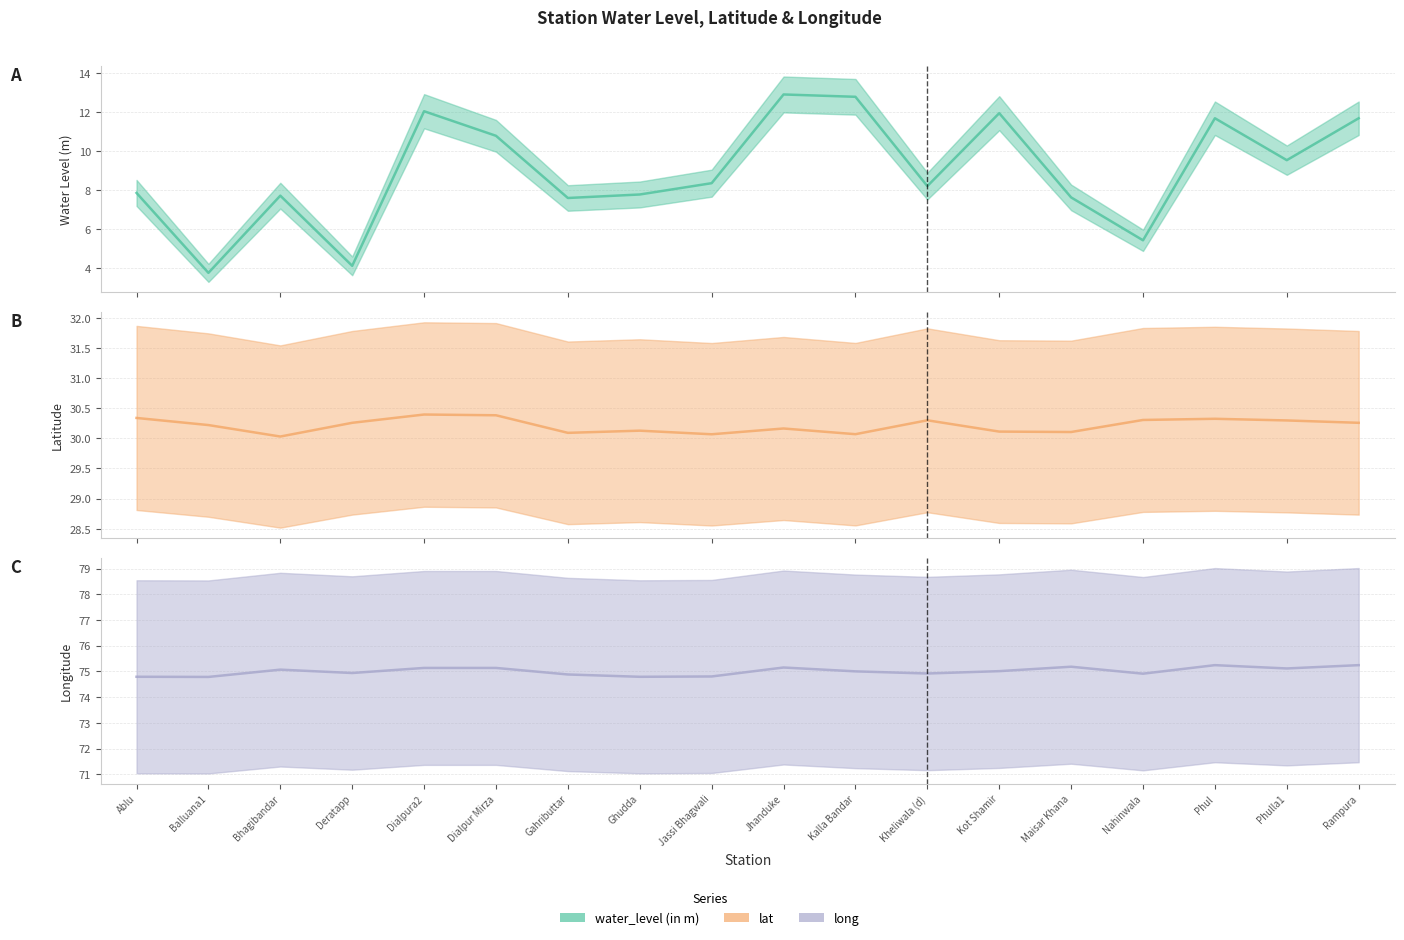

Is it true that lat equals 43.5 at Dialpur Mirza?

False